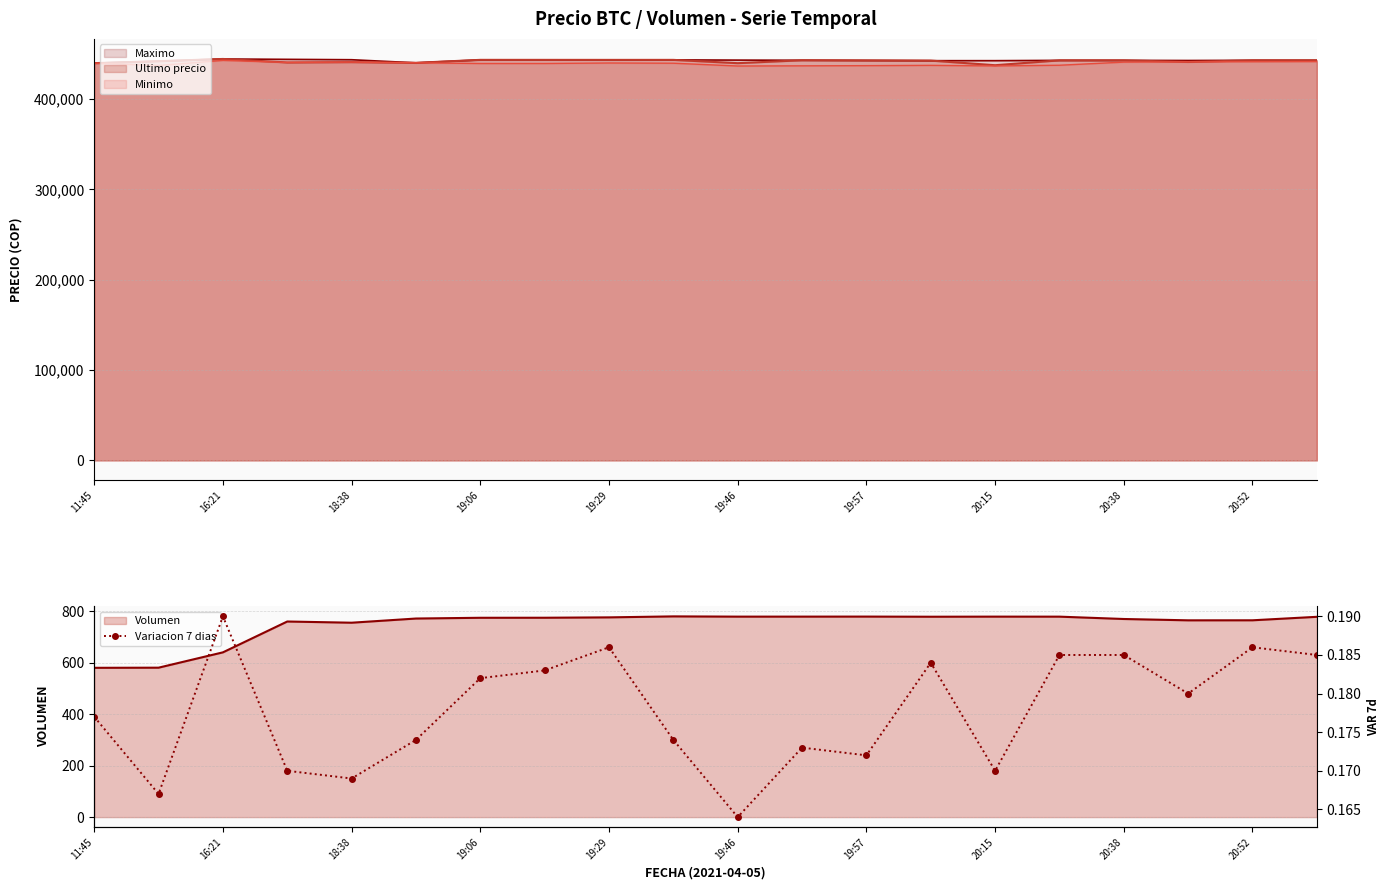

The chart shows a value of 0.0 at 11:45. True or false?

False